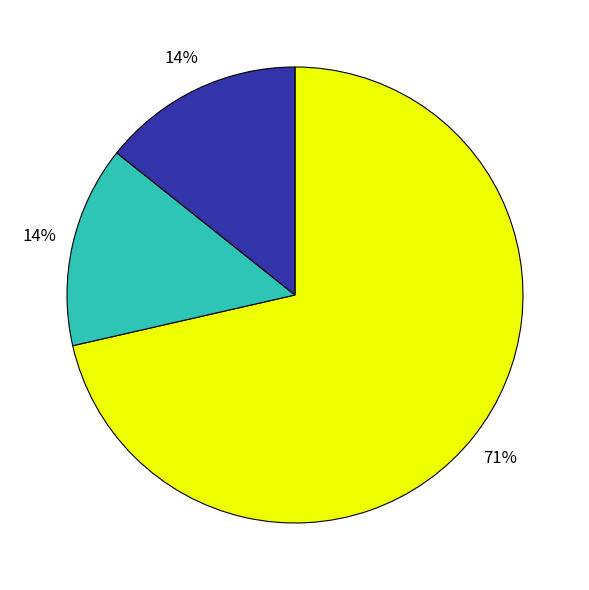

To the nearest percent, what is the average slice percentage?

33%